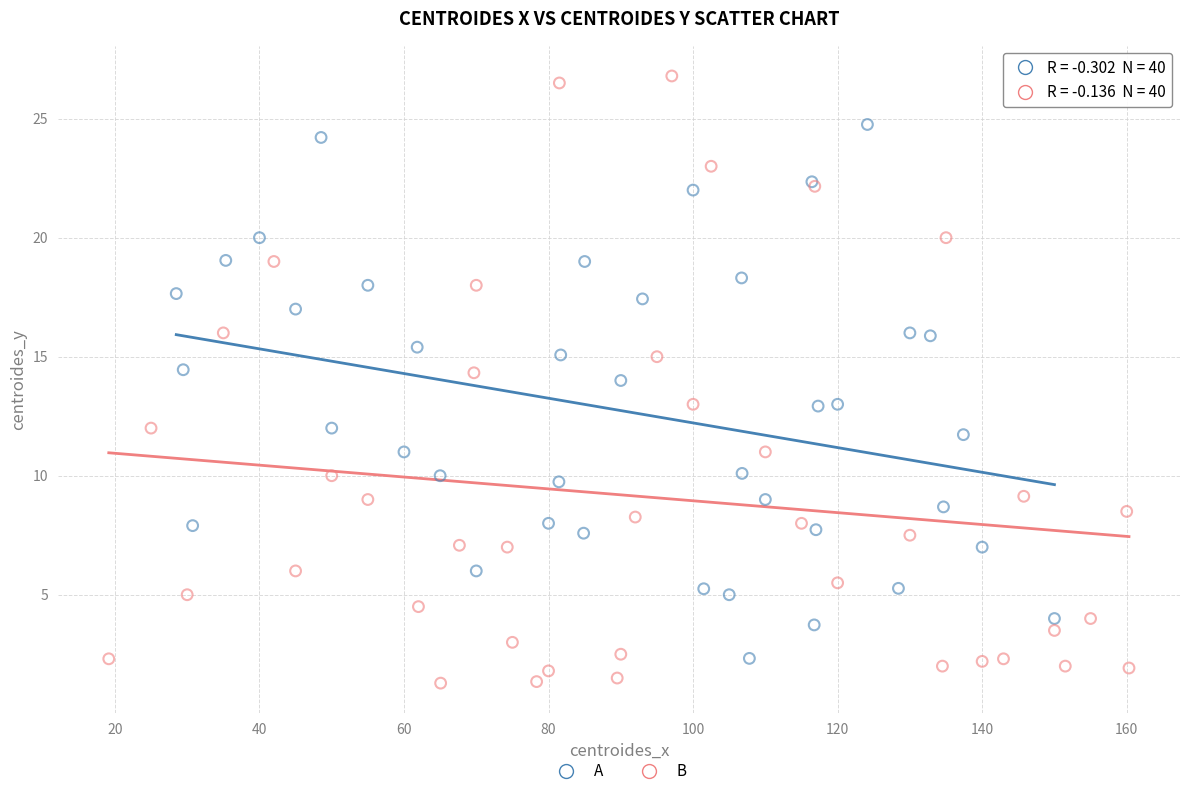

Which series contains the highest Y value?

B